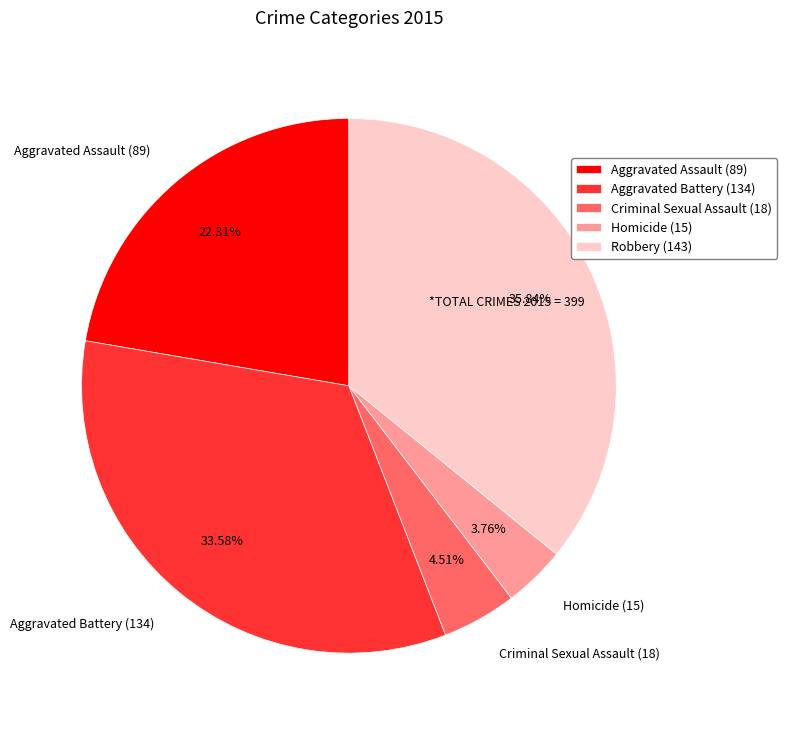

Which has a higher value, Aggravated Assault or Homicide?

Aggravated Assault